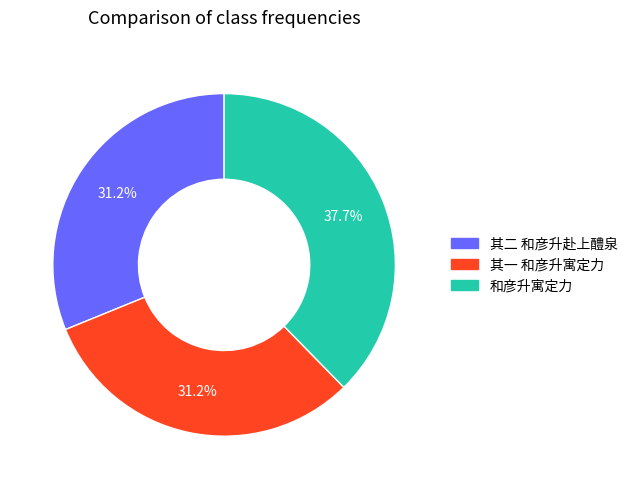

Does any single category account for the majority?

No